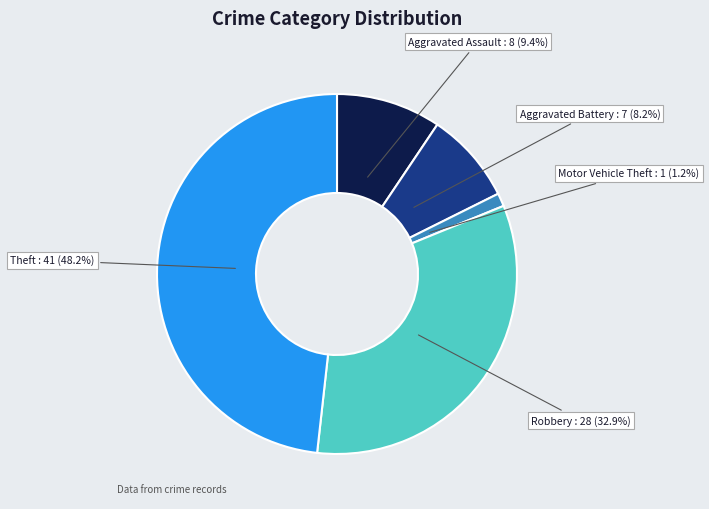

Is there any slice that represents more than half of the pie?

No